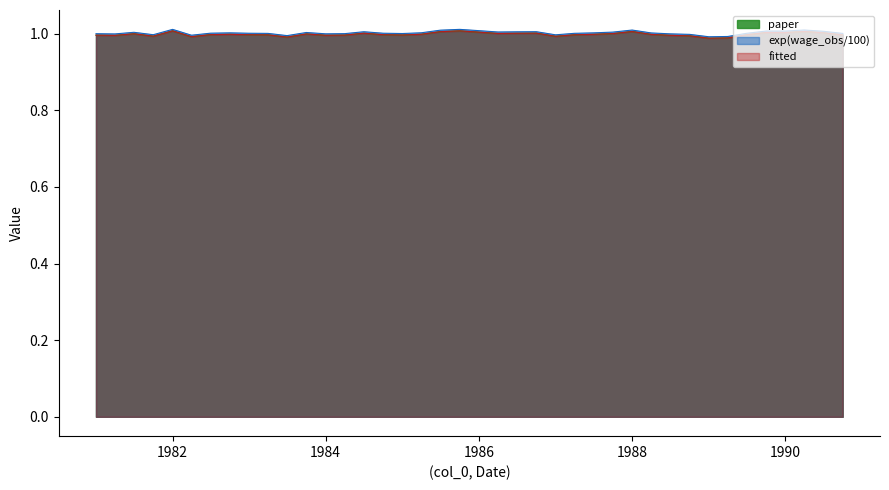

What is the label of the 8th point from the right?

1989-01-01